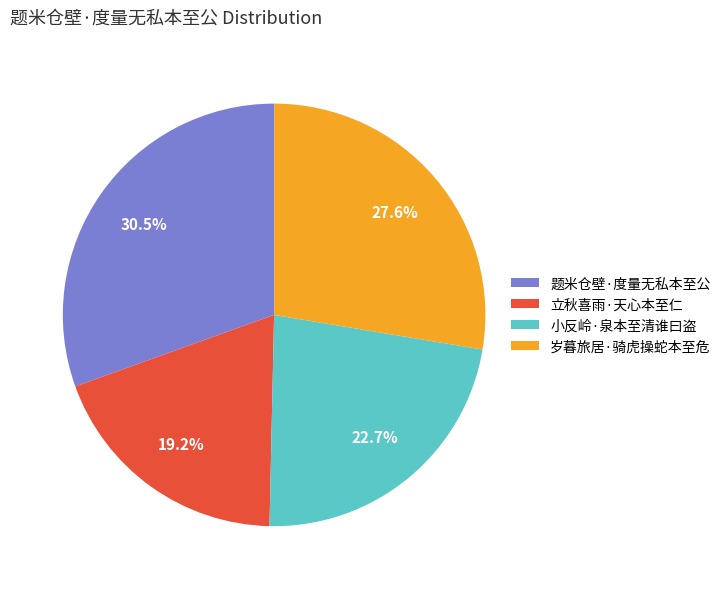

Between 岁暮旅居·骑虎操蛇本至危 and 题米仓壁·度量无私本至公, which is larger?

题米仓壁·度量无私本至公